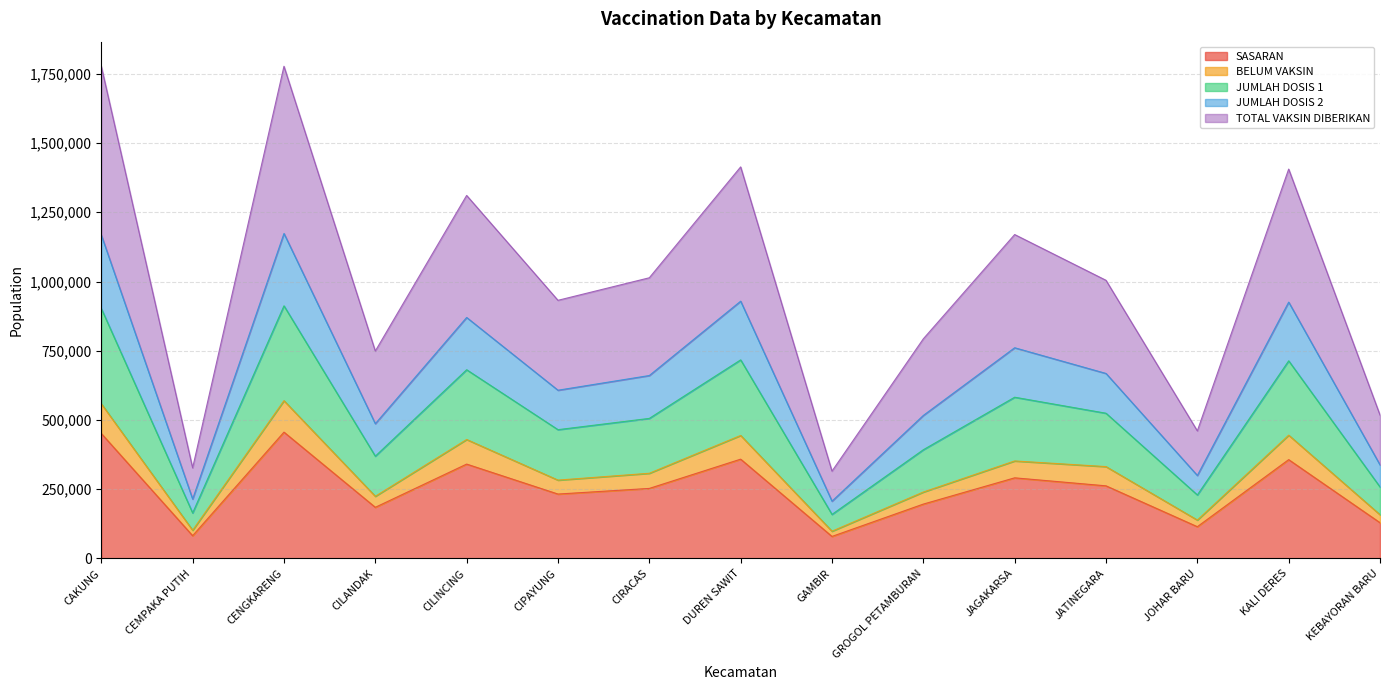

What is the minimum value for SASARAN?

79504